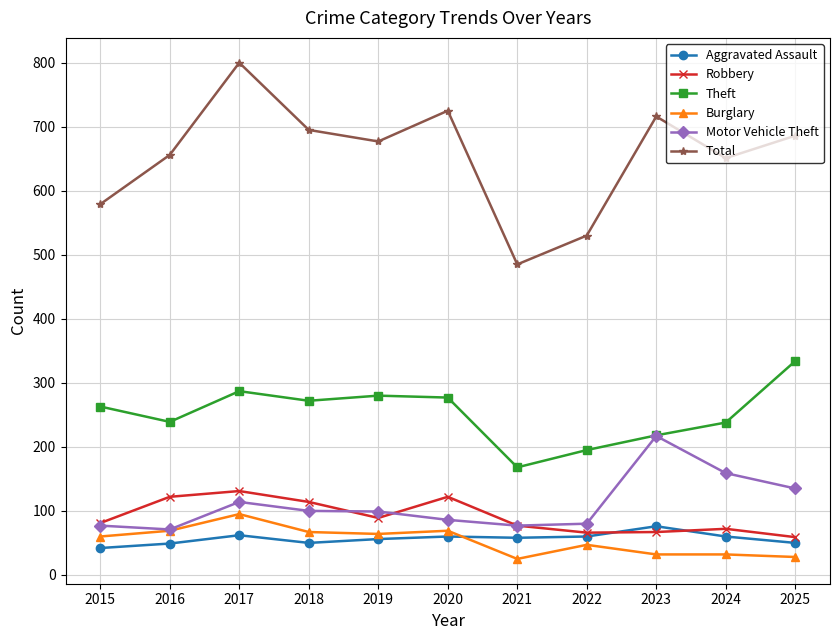

True or false: Theft and Robbery intersect in this chart.

False